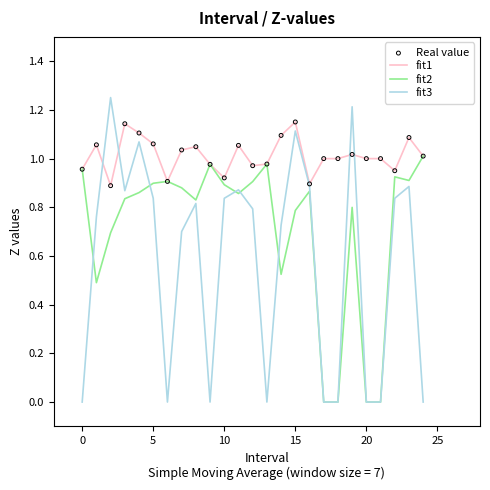

Which series has the widest spread of values?

fit3